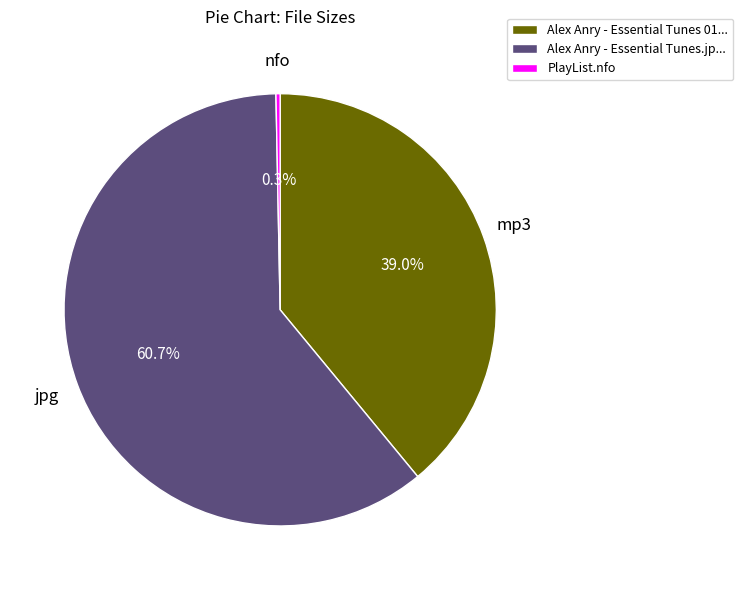

How many slices are in this pie chart?

3